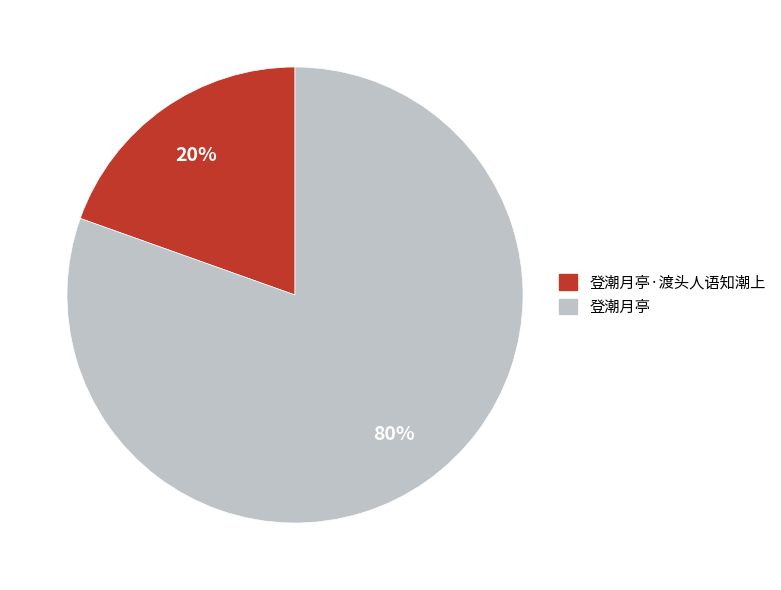

Which slice is the smallest?

登潮月亭·渡头人语知潮上